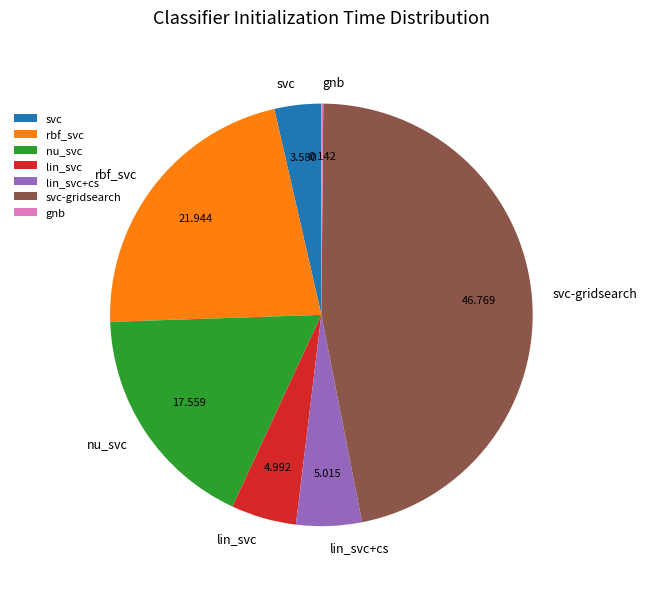

Which category has the biggest portion of the pie?

svc-gridsearch